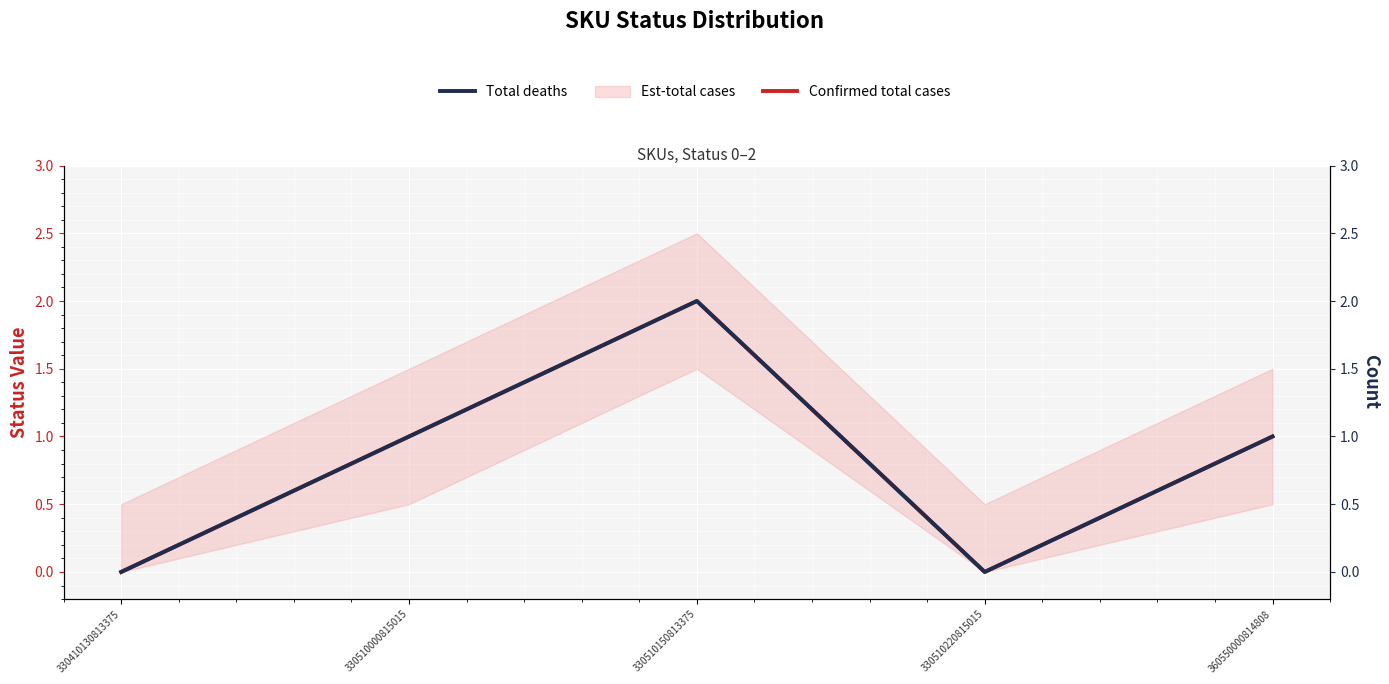

What is the difference between the maximum and minimum values in the Total deaths series?

2